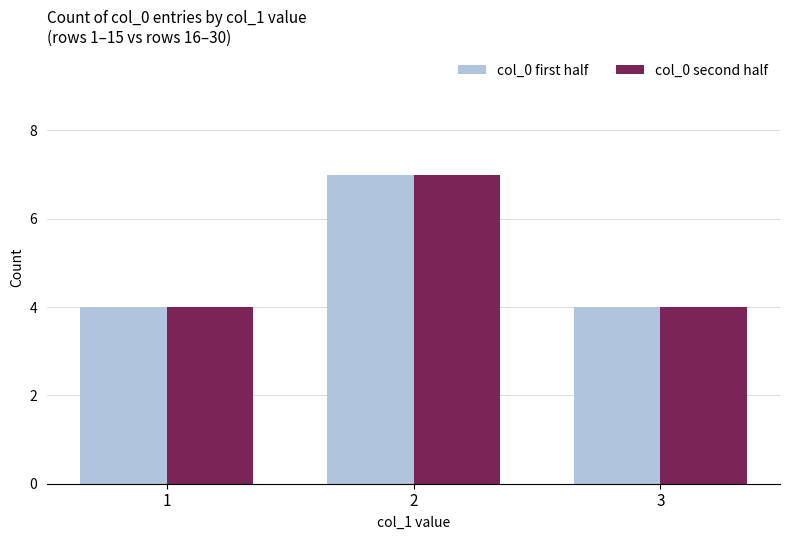

What is the difference between the col_0 second half values at 1 and 2?

3